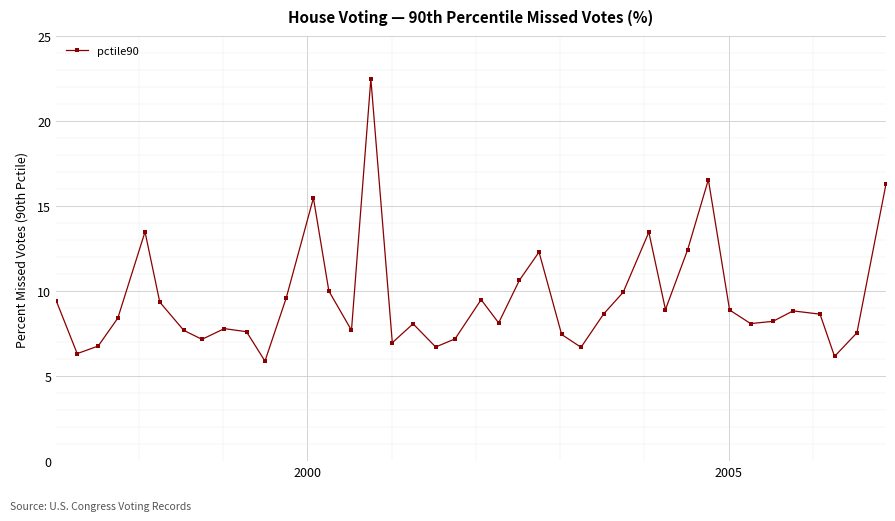

What is the sum of all values?

381.4